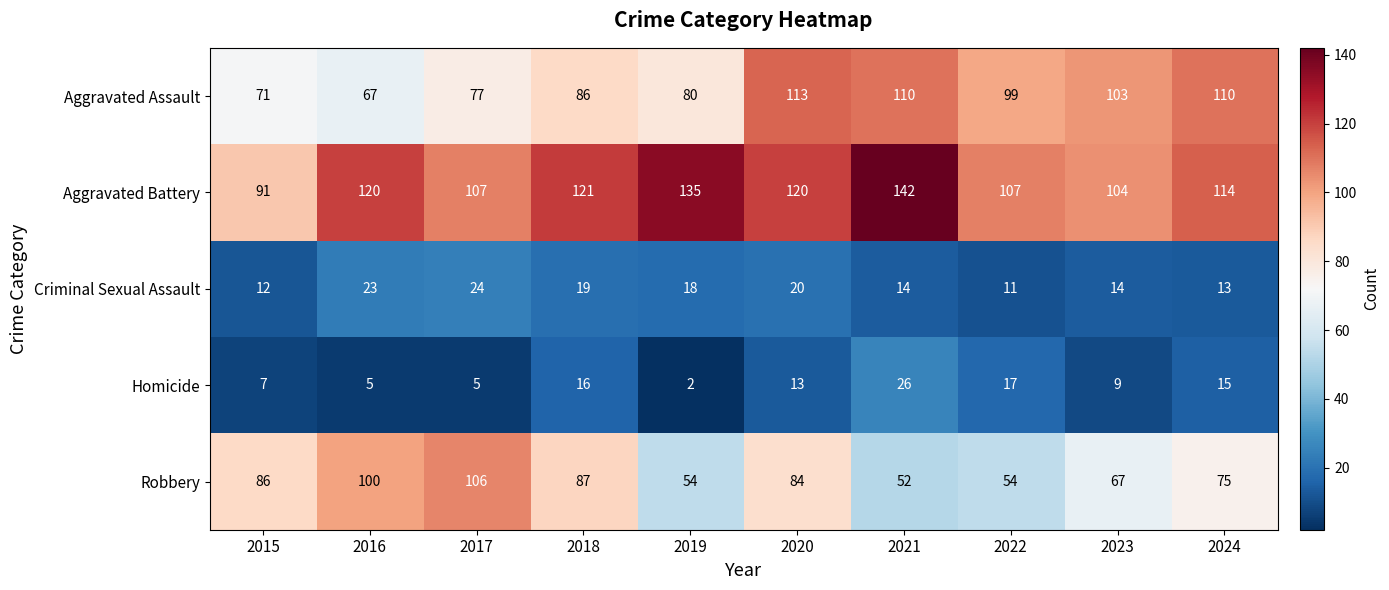

List the series in order of their peak value, highest first.

Aggravated Battery, Aggravated Assault, Robbery, Homicide, Criminal Sexual Assault